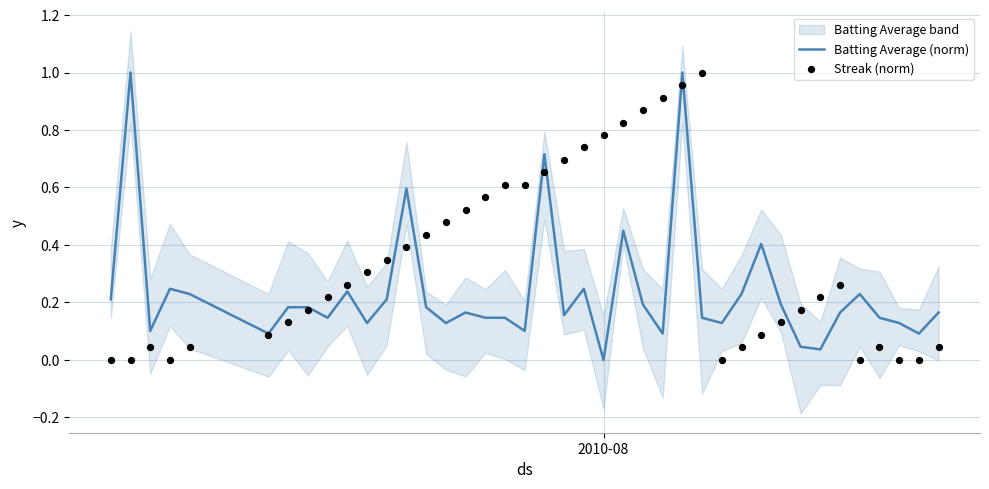

What is the maximum value for Batting Average (norm)?

1.0